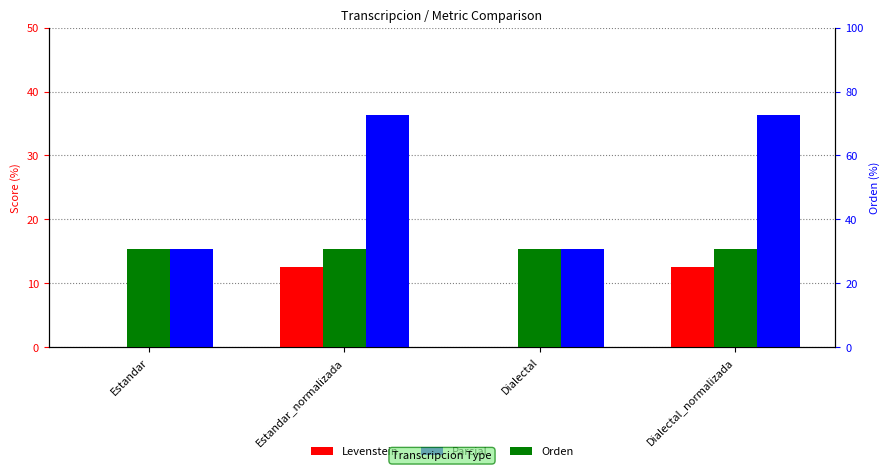

Are the bars horizontal?

No